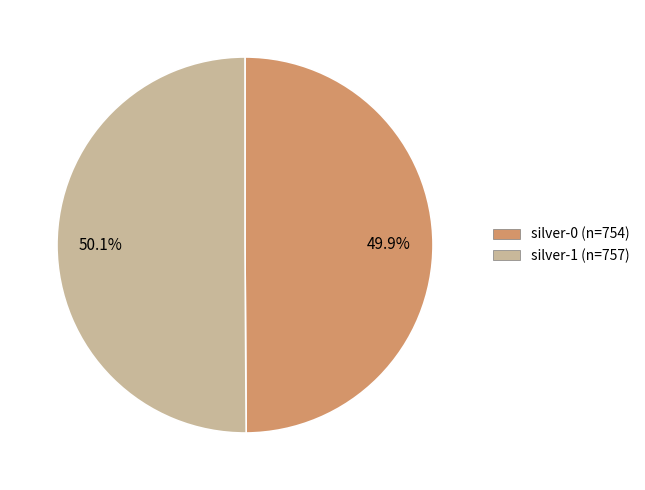

Does any single category account for the majority?

Yes